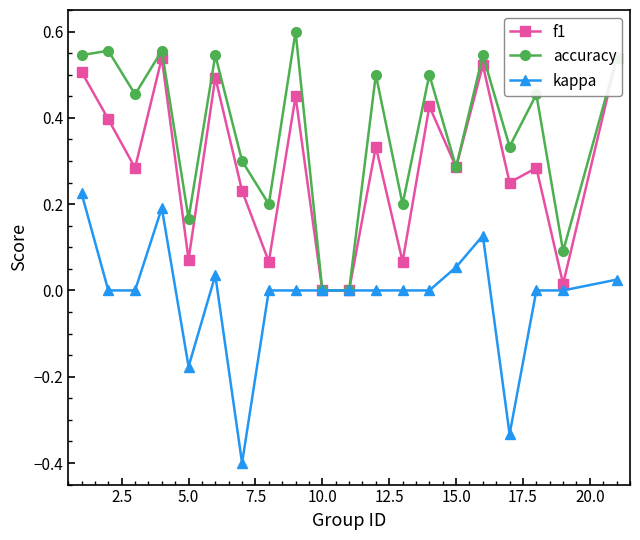

What is the lowest value of the kappa series?

-0.4